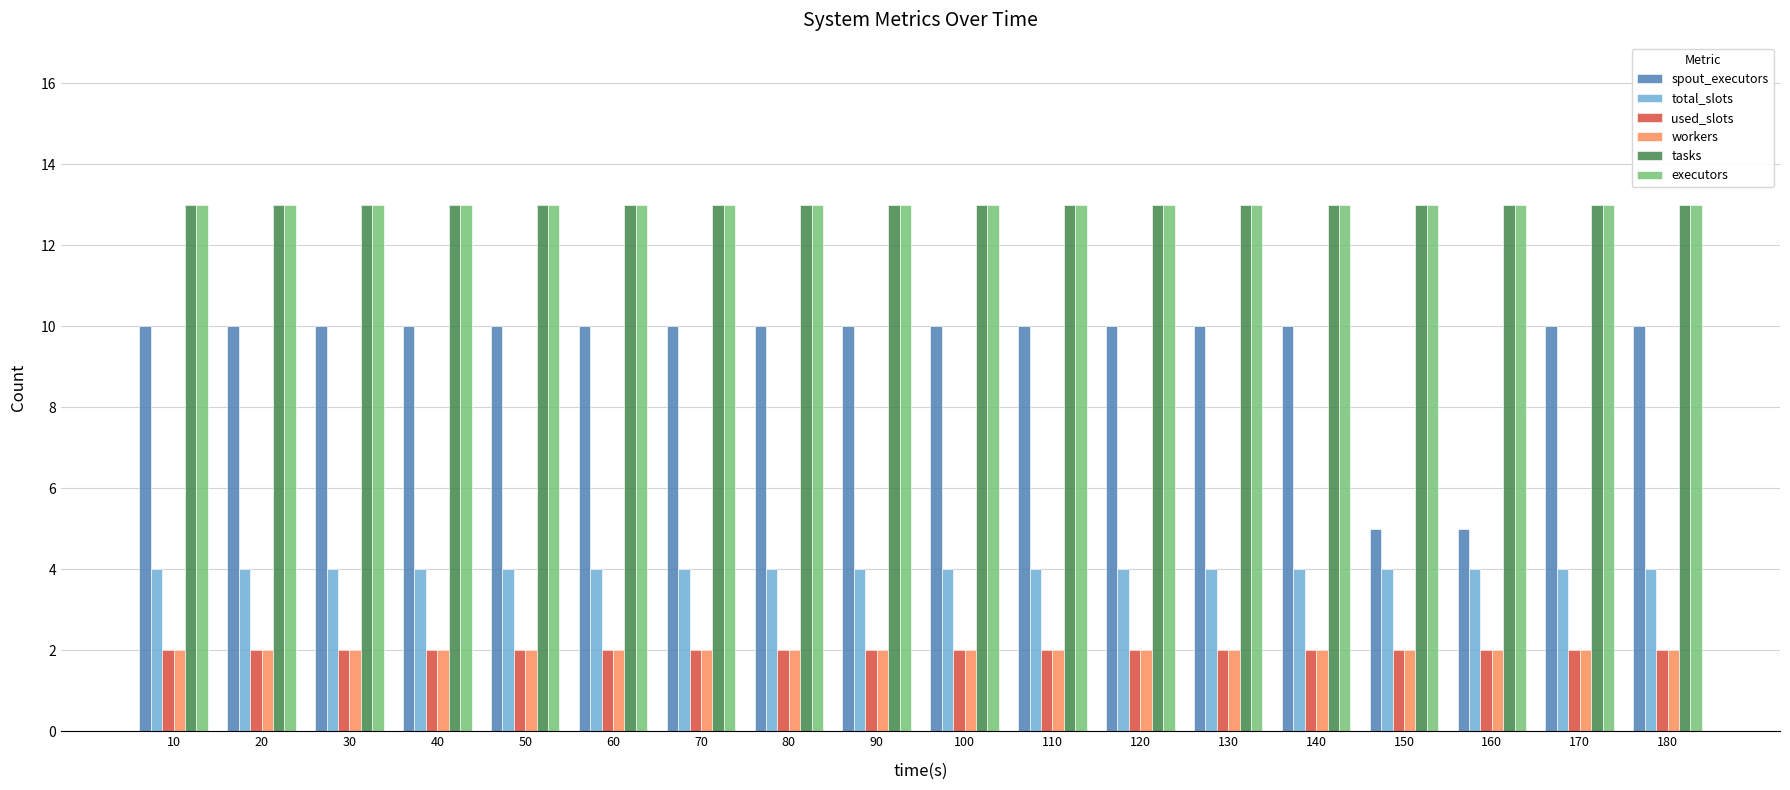

Are the bars horizontal?

No